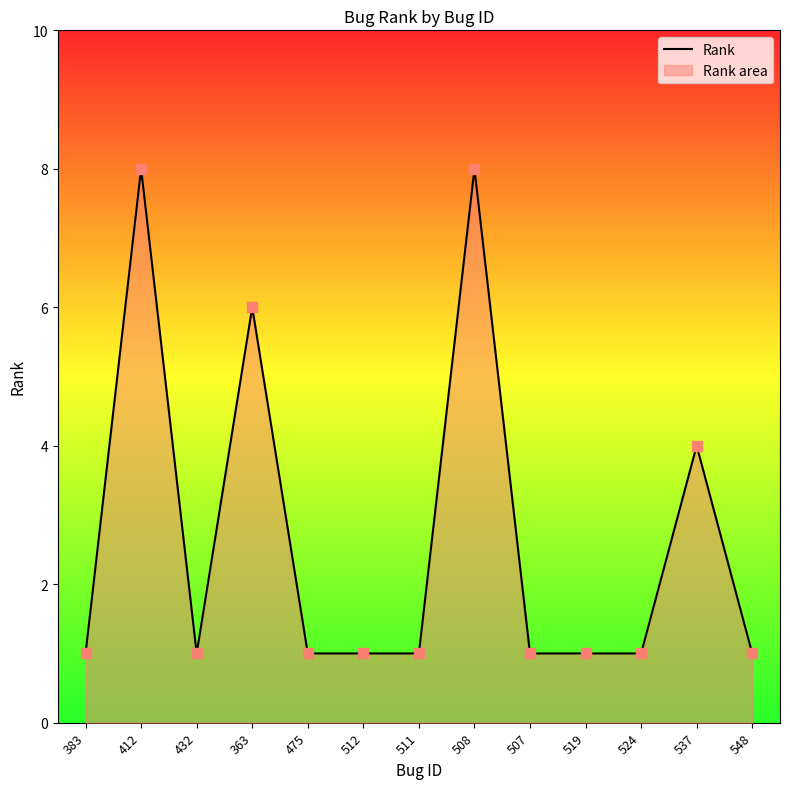

What is the change in value from 508 to 548?

-7